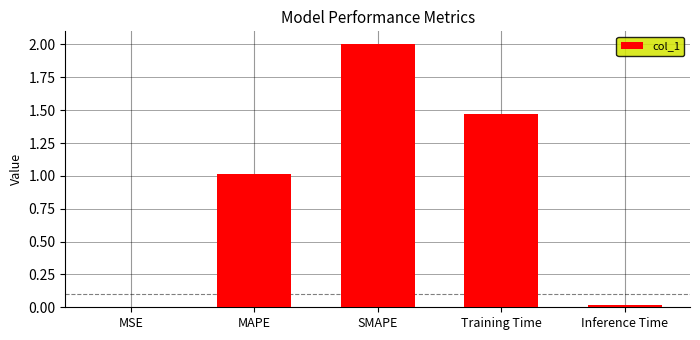

Between MSE and Training Time, which is larger?

Training Time